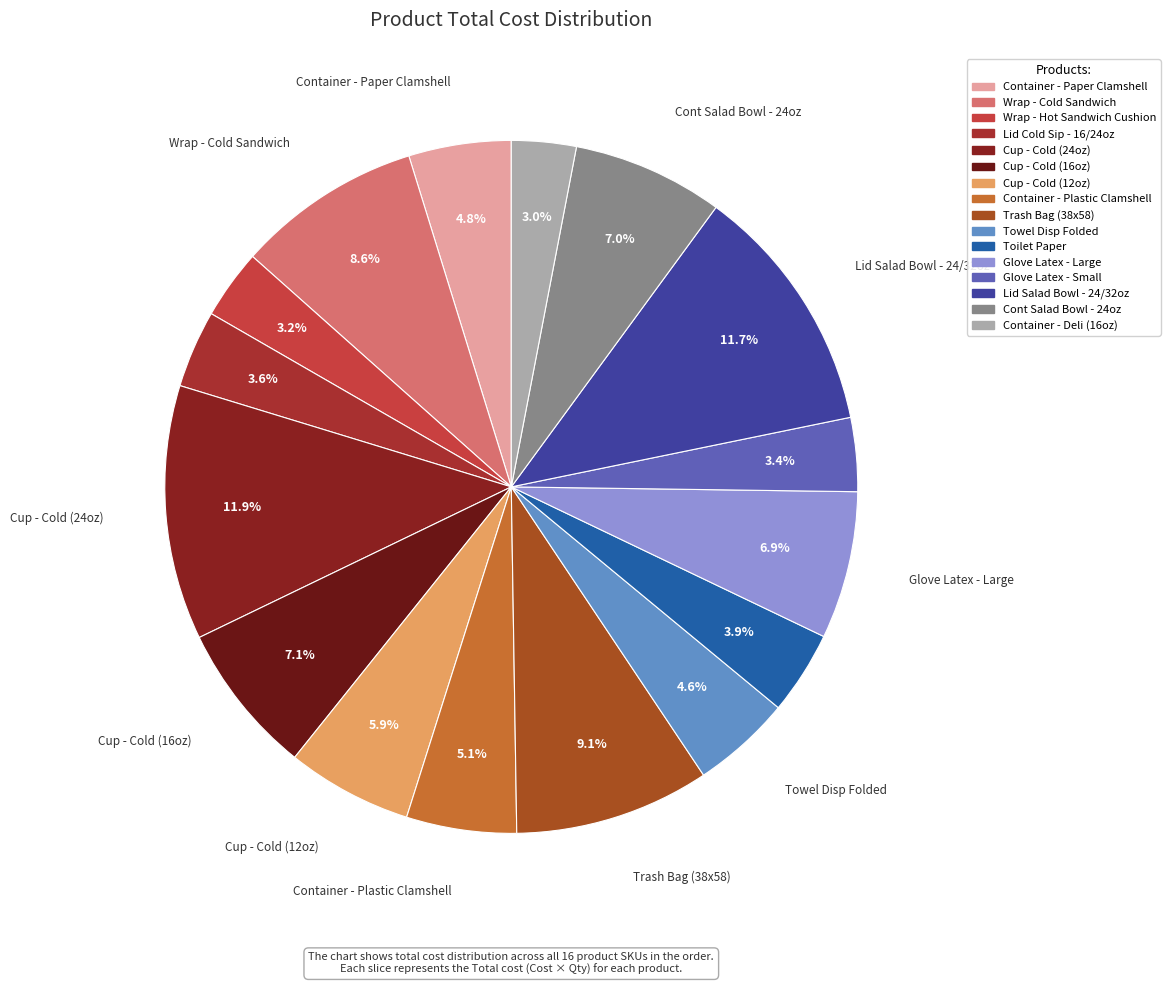

What percentage is NOT represented by Cont Salad Bowl - 24oz?

93.0%